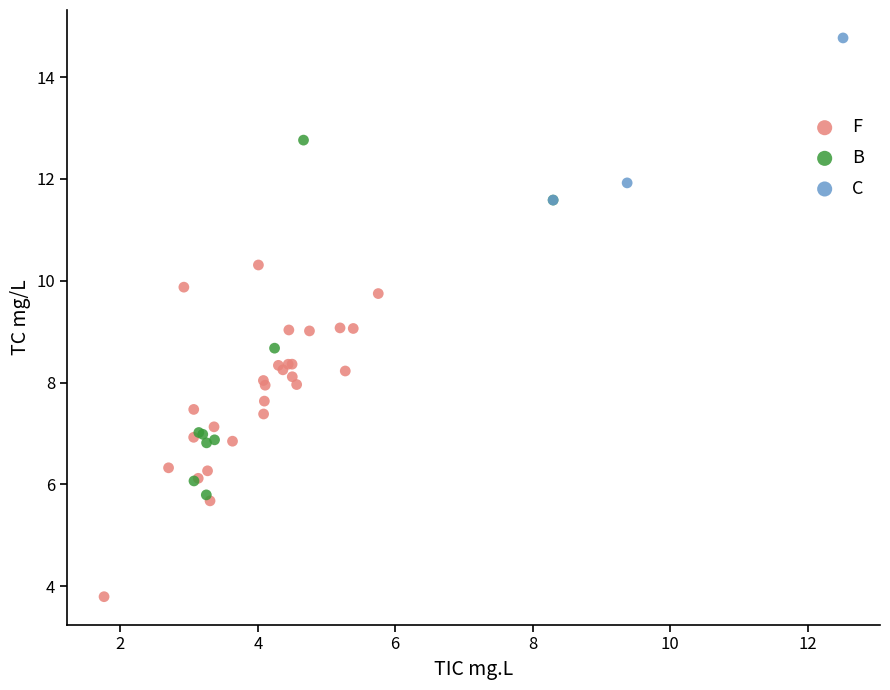

Which series contains the lowest Y value?

F